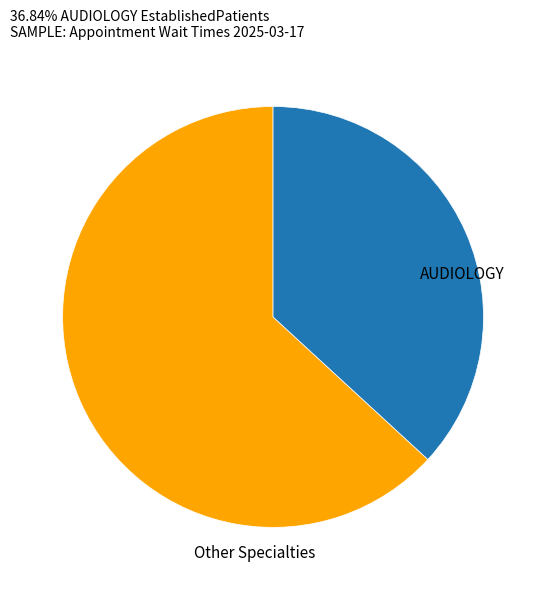

Count the number of slices in the pie.

2